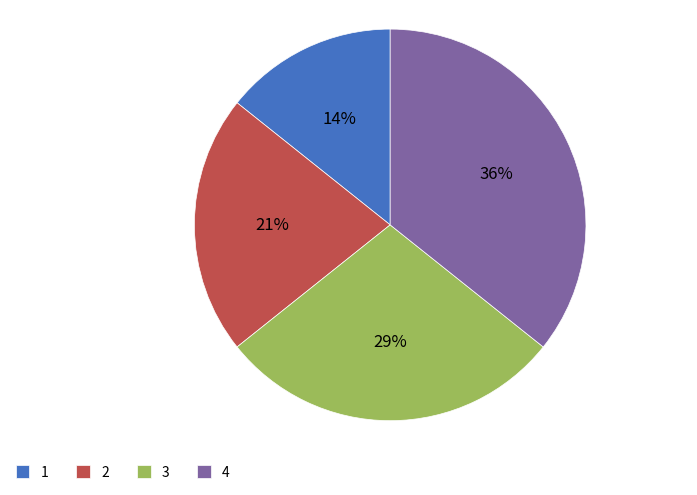

Which has a higher value, 3 or 4?

4